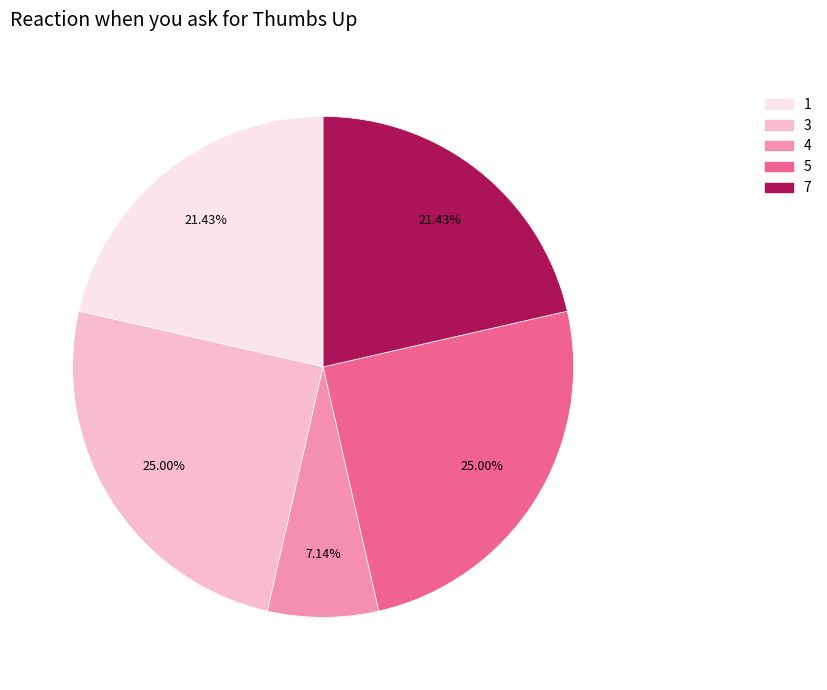

Does any single category account for the majority?

No